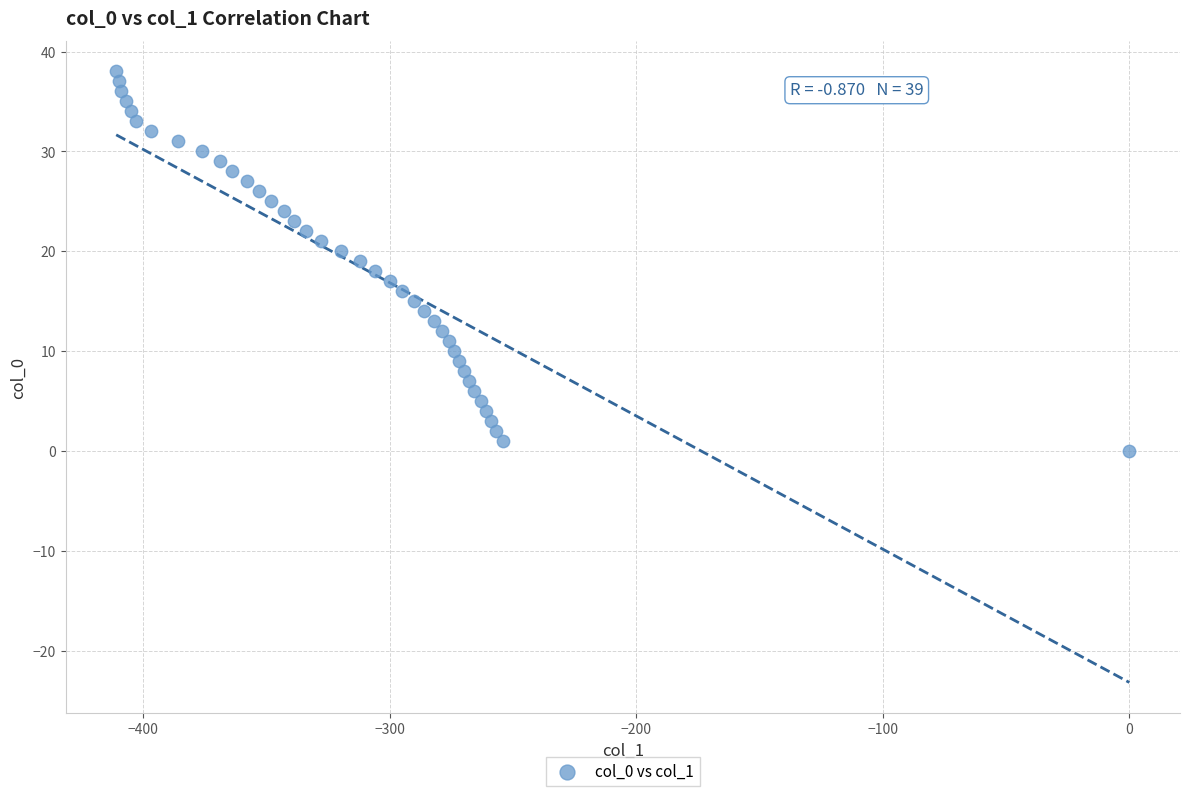

What is the range of Y values (max minus min)?

38